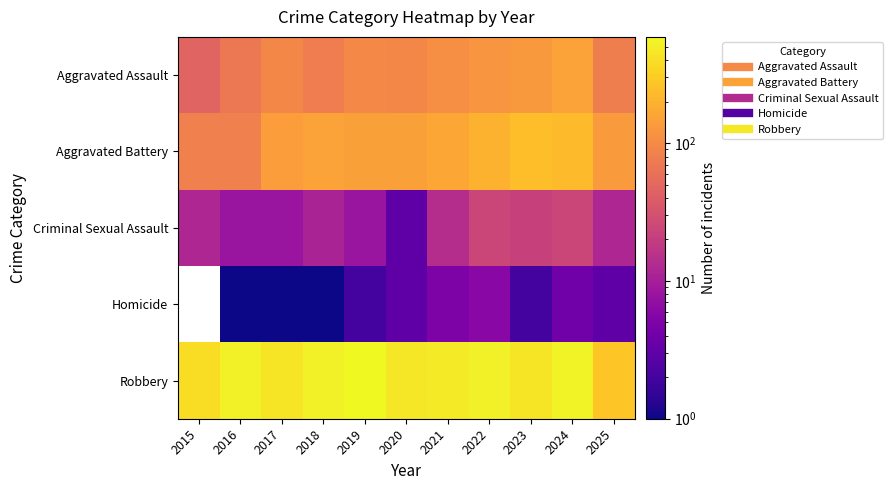

Reading left to right, what are all the values shown in this chart?

Aggravated Assault: 2015=46	2016=71	2017=95	2018=77	2019=98	2020=94	2021=110	2022=121	2023=130	2024=153	2025=80
Aggravated Battery: 2015=82	2016=82	2017=142	2018=152	2019=148	2020=150	2021=163	2022=202	2023=244	2024=232	2025=135
Criminal Sexual Assault: 2015=12	2016=8	2017=8	2018=11	2019=8	2020=3	2021=14	2022=24	2023=22	2024=24	2025=12
Homicide: 2015=0	2016=1	2017=1	2018=1	2019=2	2020=3	2021=5	2022=6	2023=2	2024=4	2025=3
Robbery: 2015=395	2016=510	2017=446	2018=520	2019=591	2020=450	2021=484	2022=521	2023=440	2024=543	2025=273